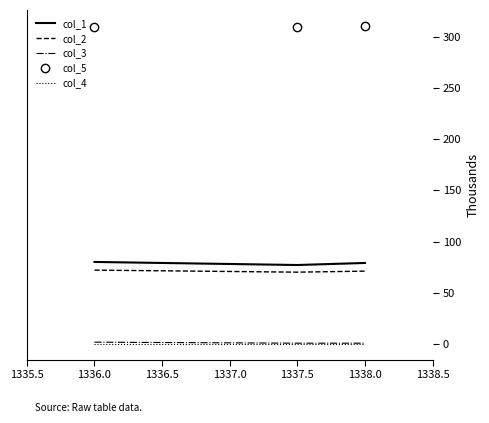

What is the total value across all series at 1336.0?

463.5